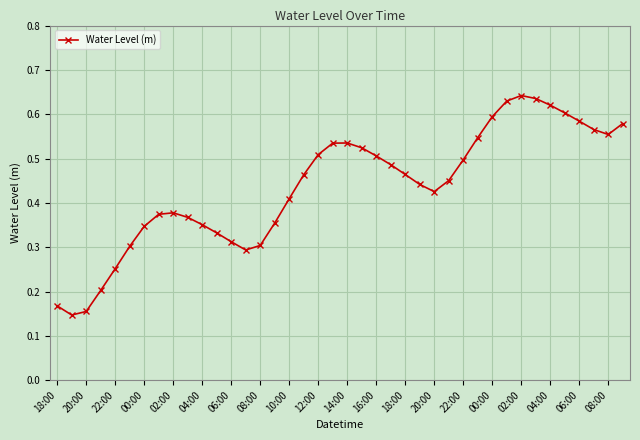

How many values are between 0 and 1?

40